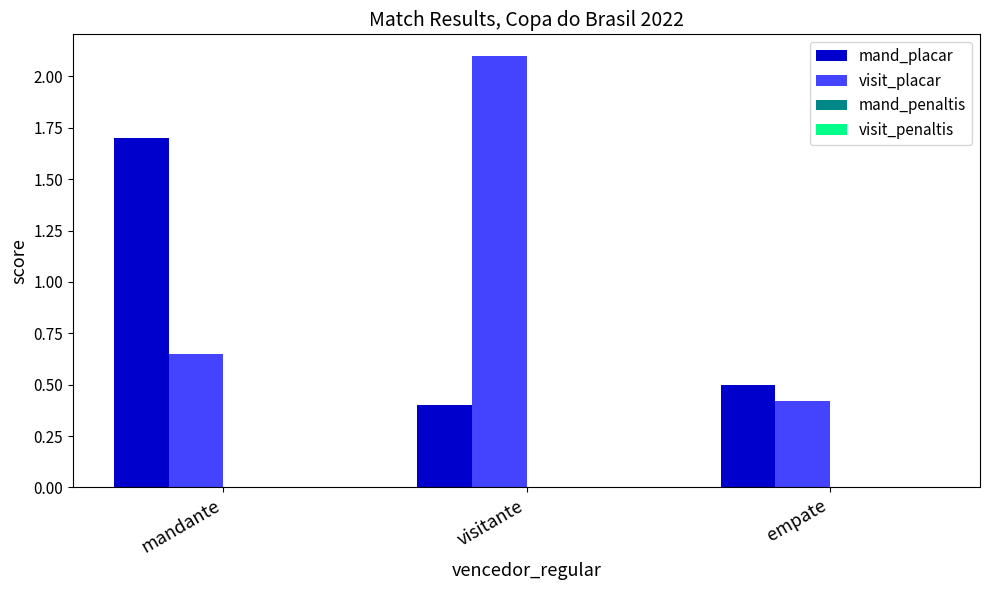

What position from the left is visitante?

2